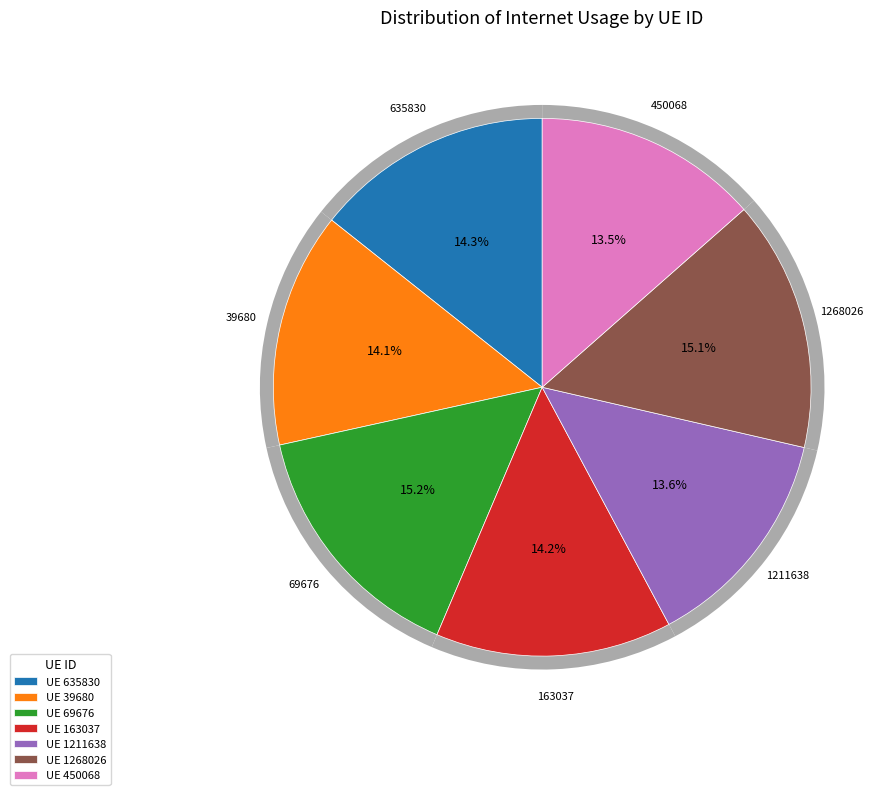

Is 1211638 the majority of the pie?

No